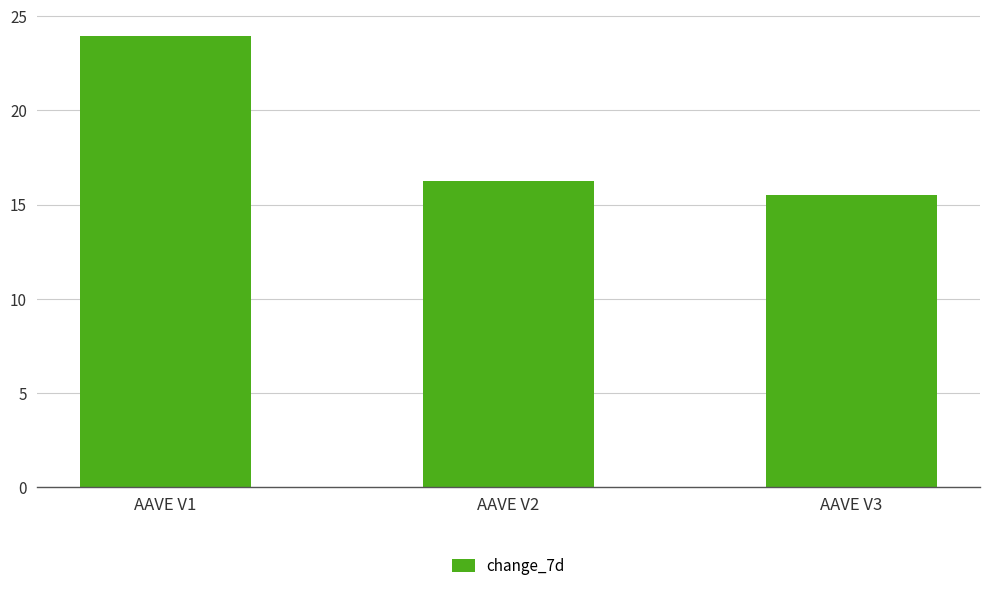

Reading left to right, list all the values displayed in this chart.

AAVE V1=24.0	AAVE V2=16.3	AAVE V3=15.5